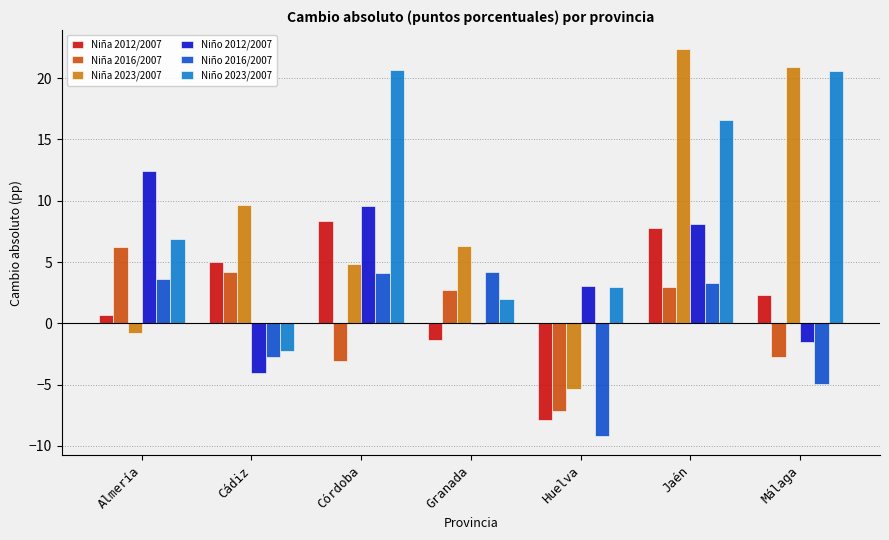

Which series changed the most between Almería and Huelva?

Niña 2016/2007